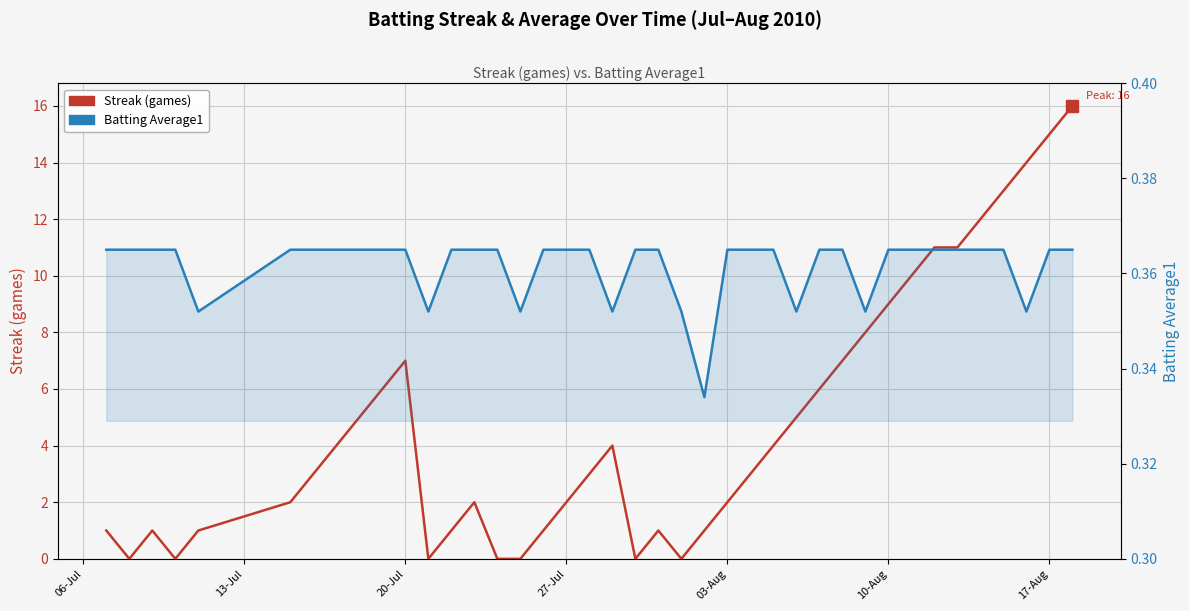

How many distinct data groups are displayed?

2